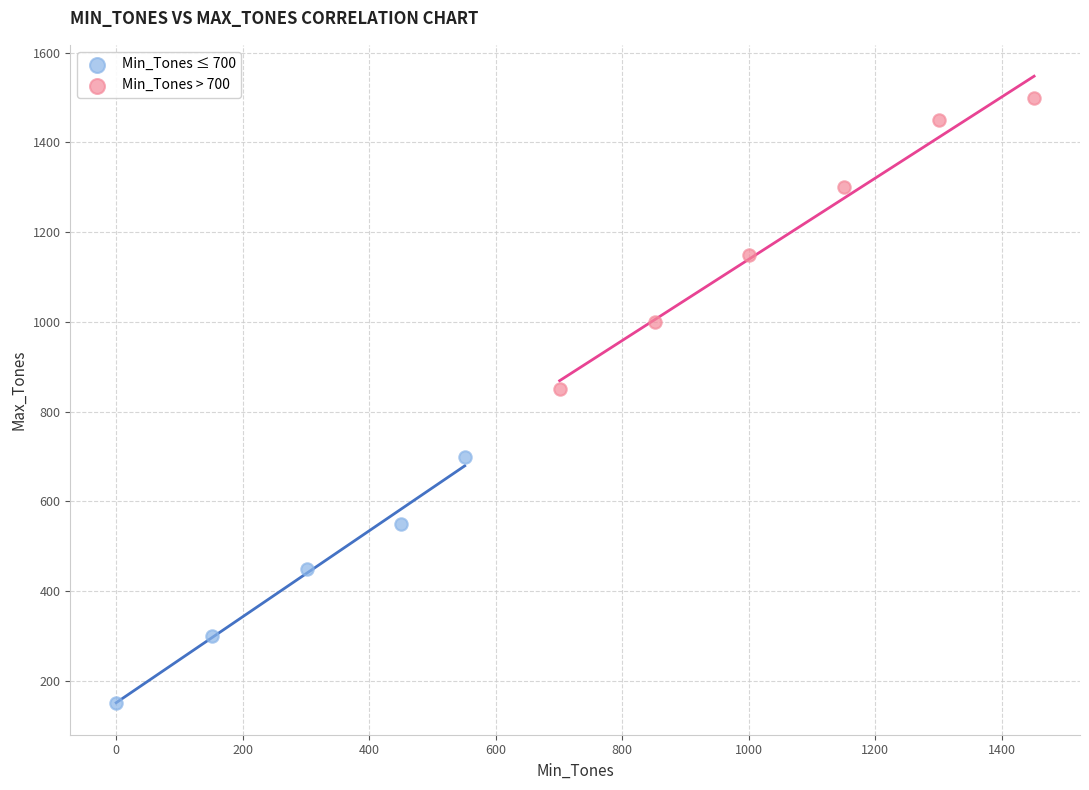

Which series has the widest spread of Y values?

Min_Tones > 700